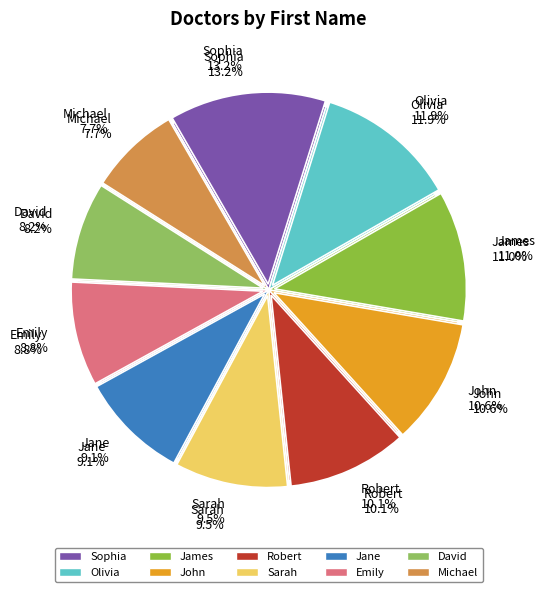

What percentage is the James slice, to the nearest percent?

11%